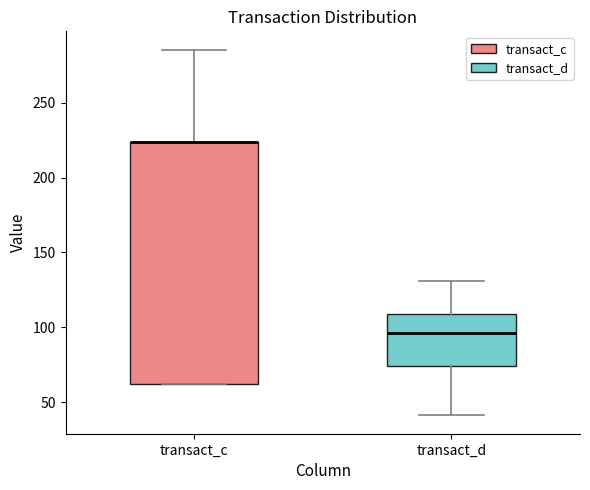

Reading left to right, transcribe this box plot: for each box, give where its median line is, the range the box spans, and where its two whiskers end, as read against the y-axis. The values are not printed on the chart, so give them approximately, as read against the axis.

transact_c: median 225 (drawn on the box's upper edge), box 60 to 225, whiskers 60 to 285
transact_d: median 95, box 75 to 110, whiskers 40 to 130